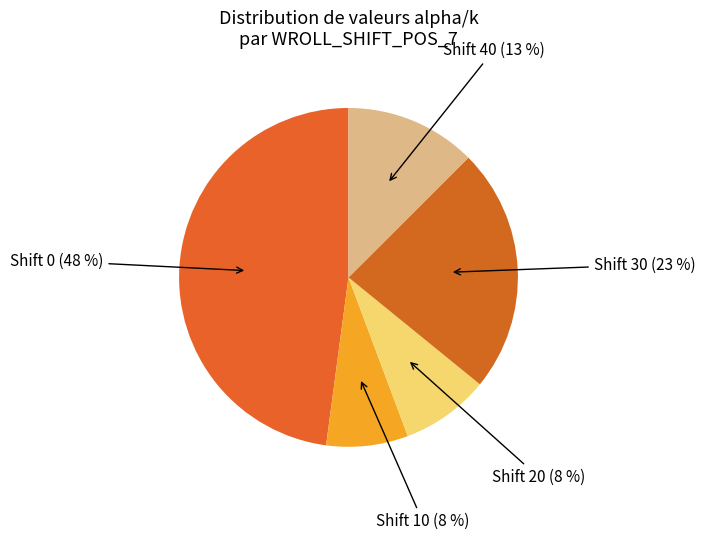

True or false: Shift 0 (48 %) accounts for 43% of the total.

False